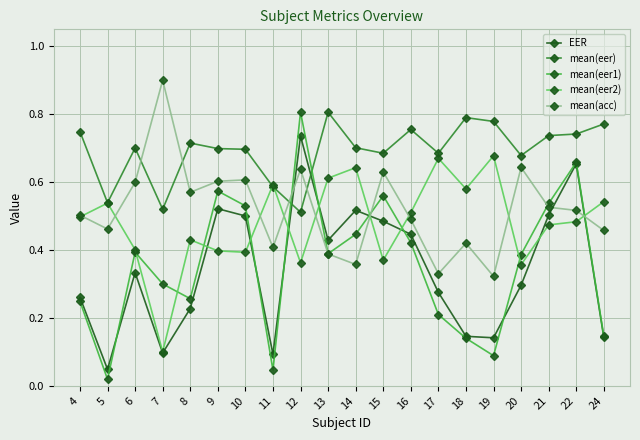

Does the chart display data point markers on the line(s)?

Yes